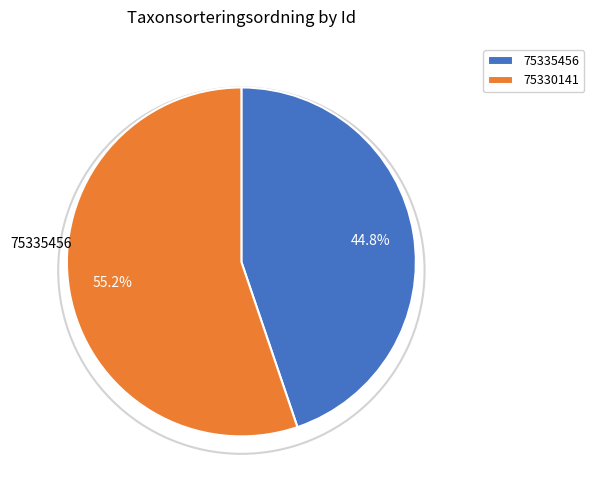

Approximately how many times larger is the value at 75335456 compared to 75330141?

0.8